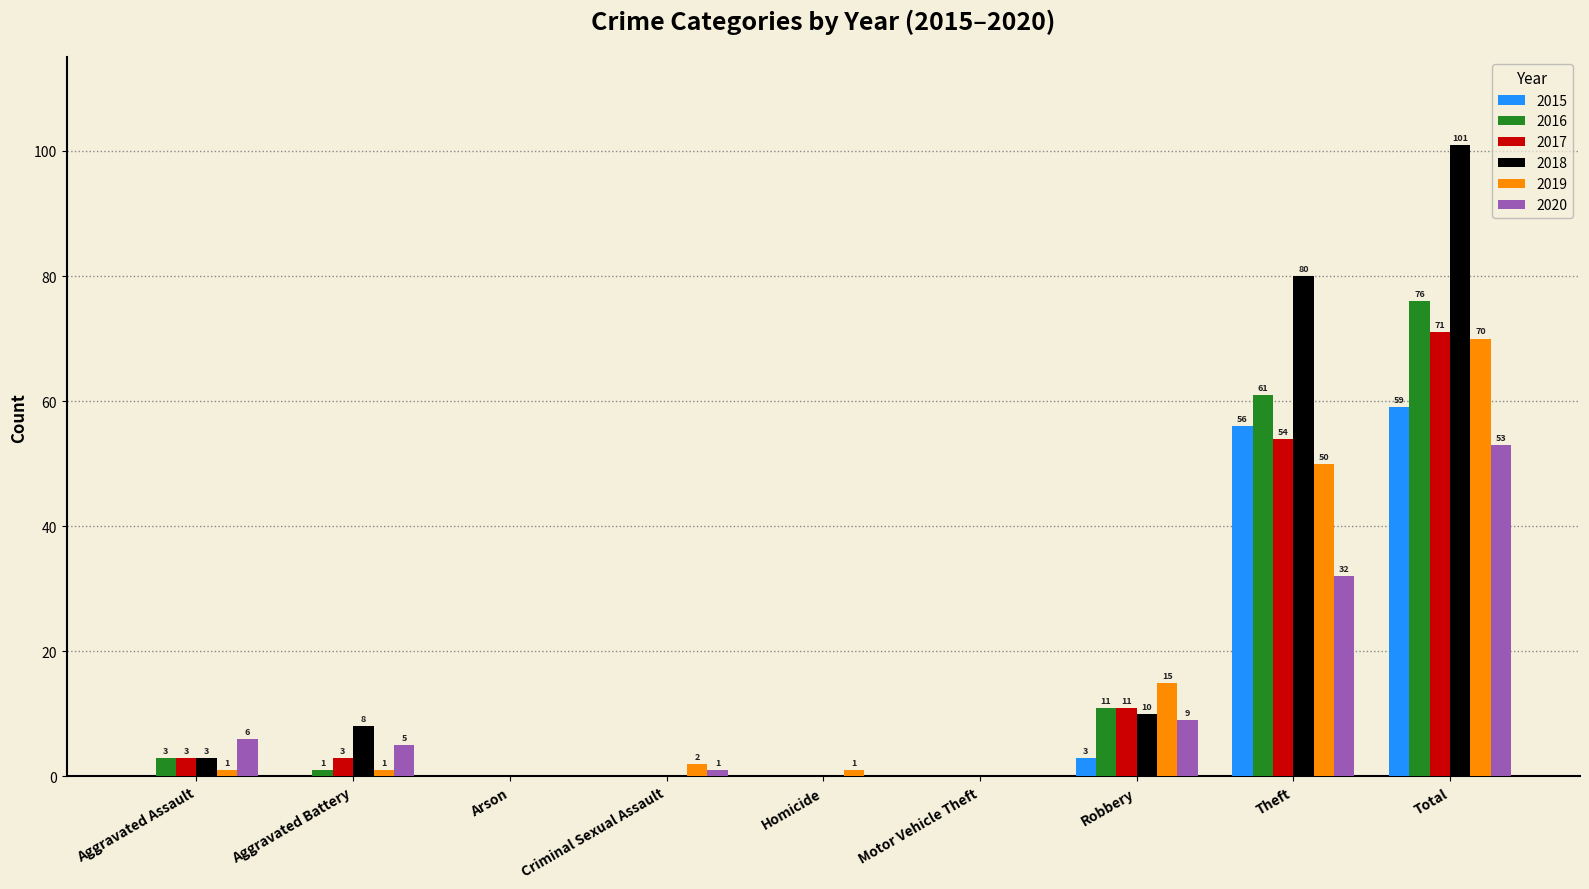

The 2017 series shows 0 at Arson. True or false?

True